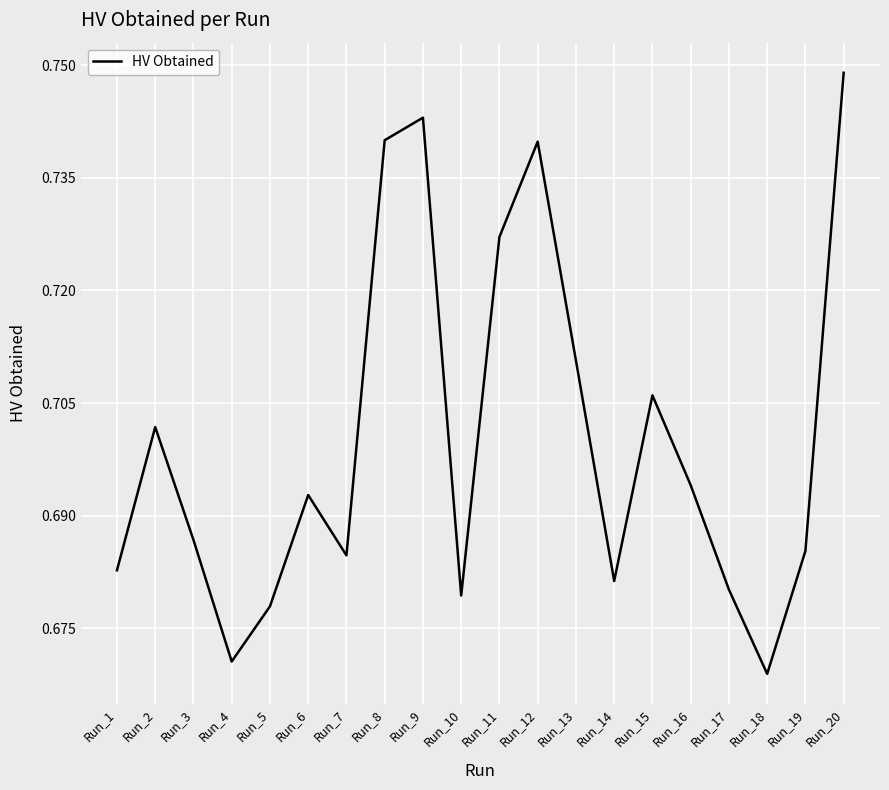

Which label corresponds to the largest value in the chart?

Run_20